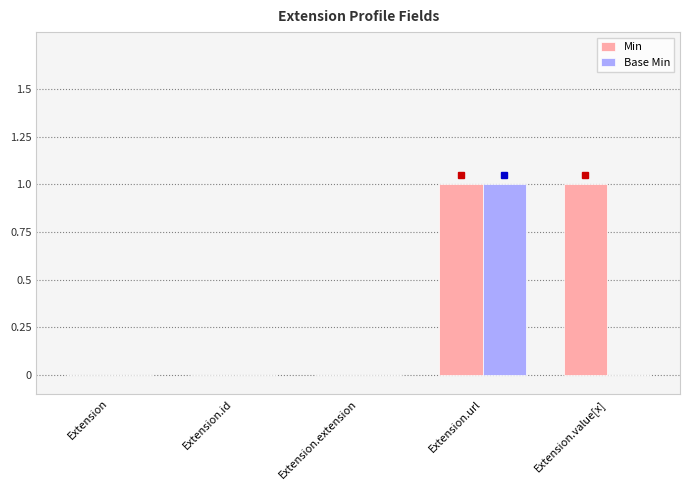

Reading left to right, list all the values displayed in this chart.

Min: 0	0	0	1	1
Base Min: 0	0	0	1	0